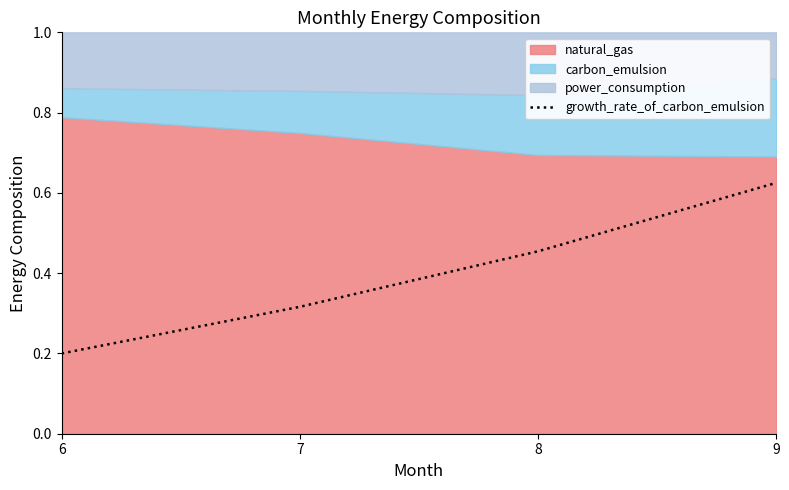

Rank the categories by value from lowest to highest.

6, 7, 8, 9